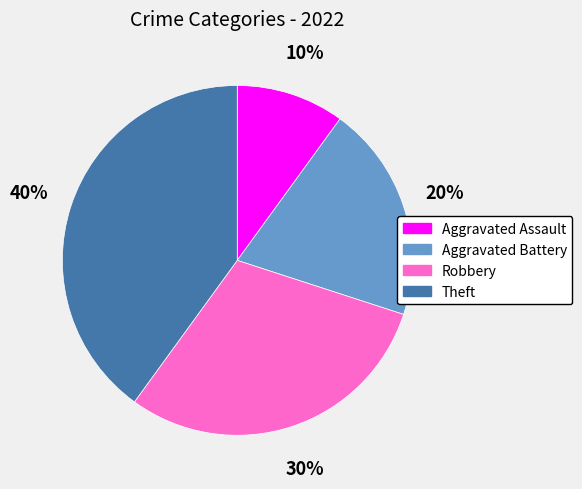

Combined, do Theft and Robbery account for over 50%?

Yes